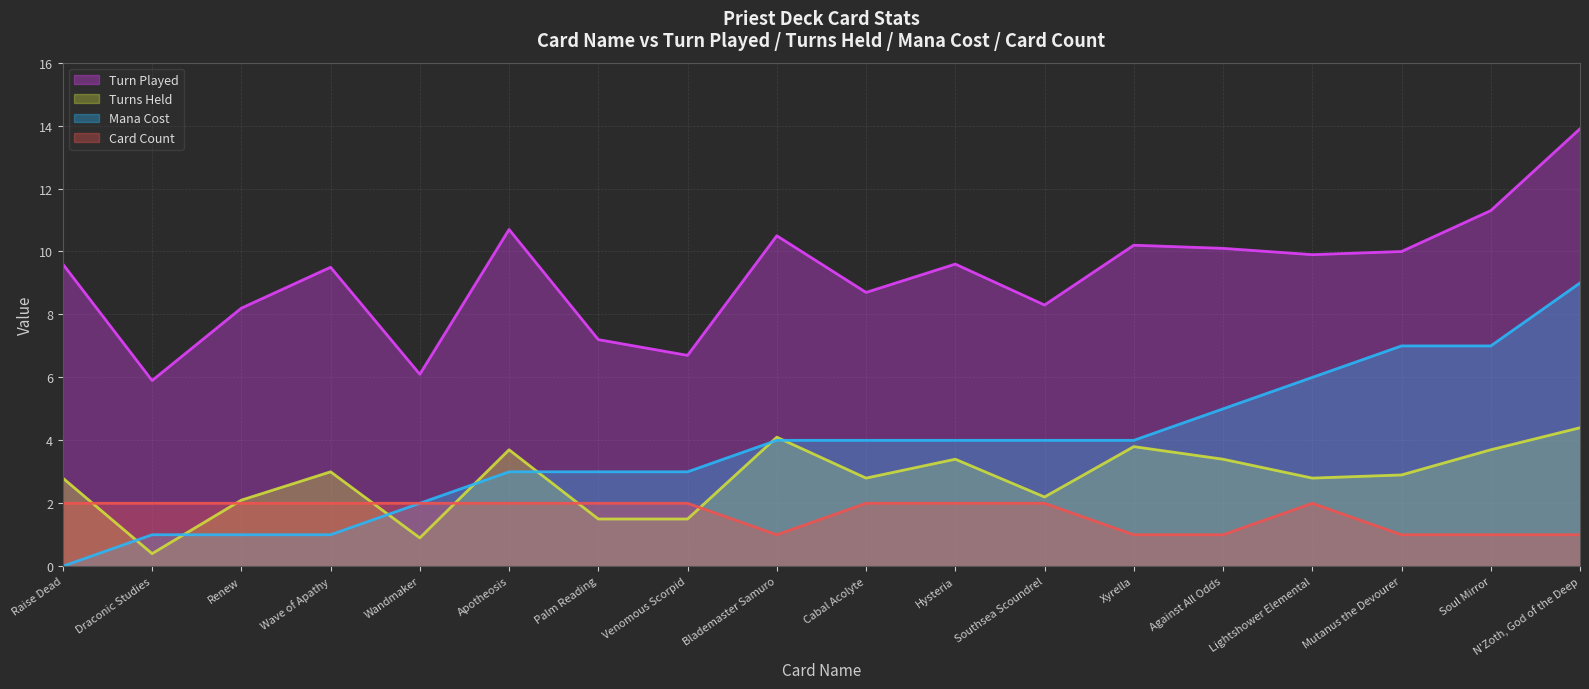

What are all the series names shown in the legend?

Turn Played, Turns Held, Mana Cost, Card Count